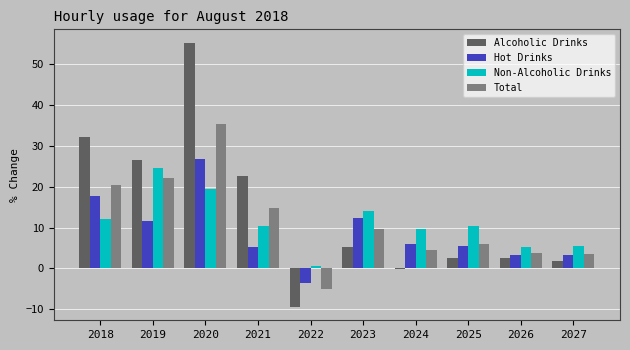

Is it true that Hot Drinks equals 17.0 at 2023?

False